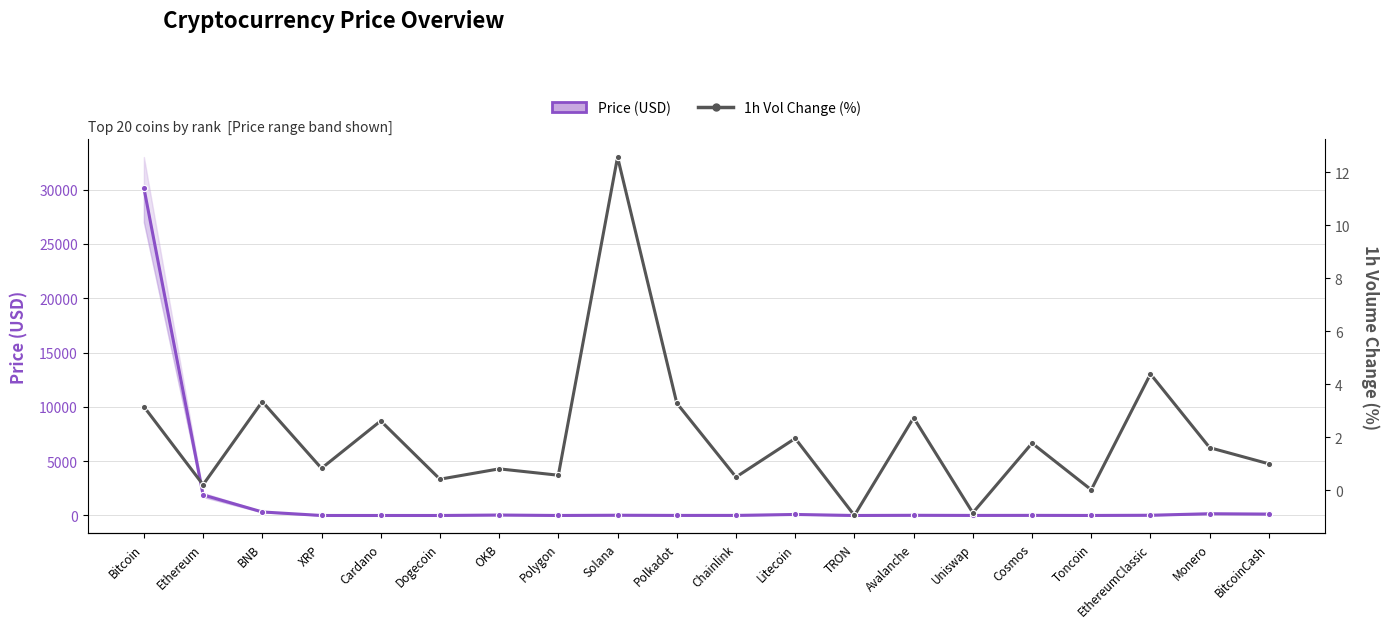

Where is the first local maximum for 1h Vol Change (%)?

BNB